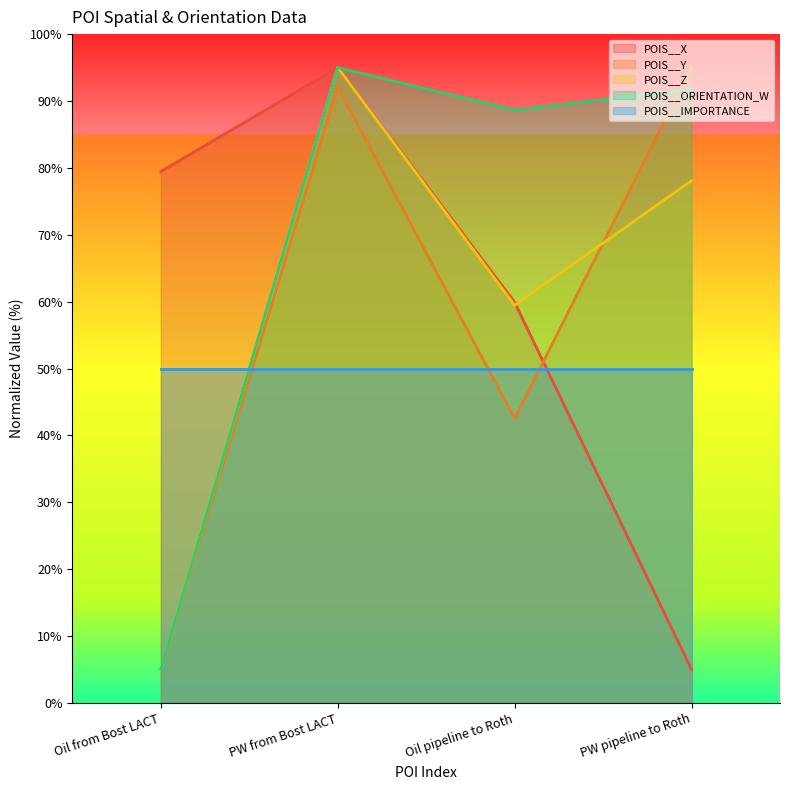

How many data points does each series have?

4